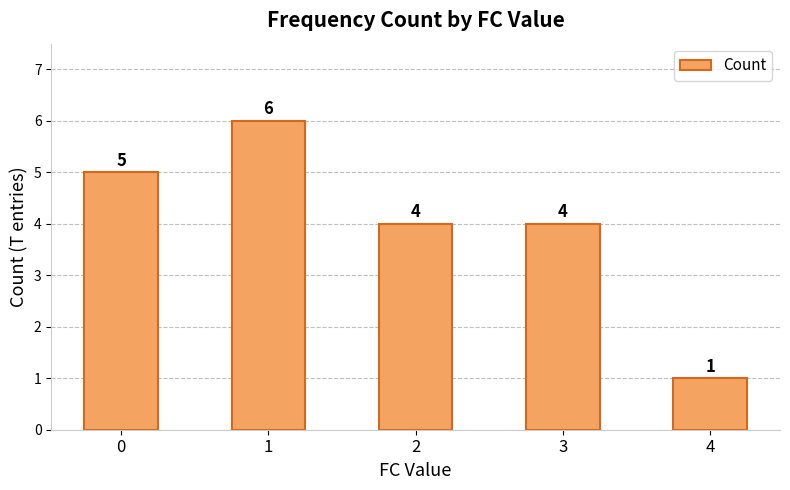

The value at 0 is 1. True or false?

False